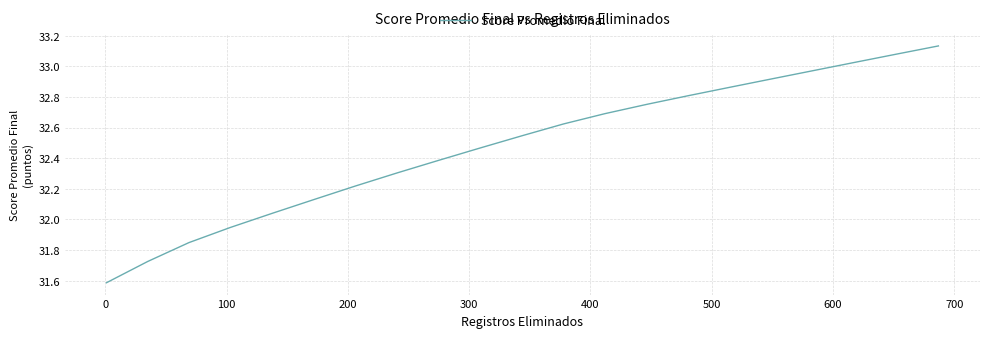

What is the sum of all values?

682.1